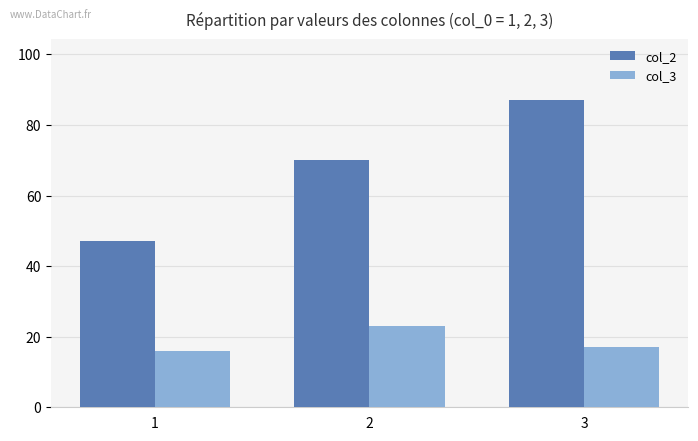

Which series has the widest spread of values?

col_2